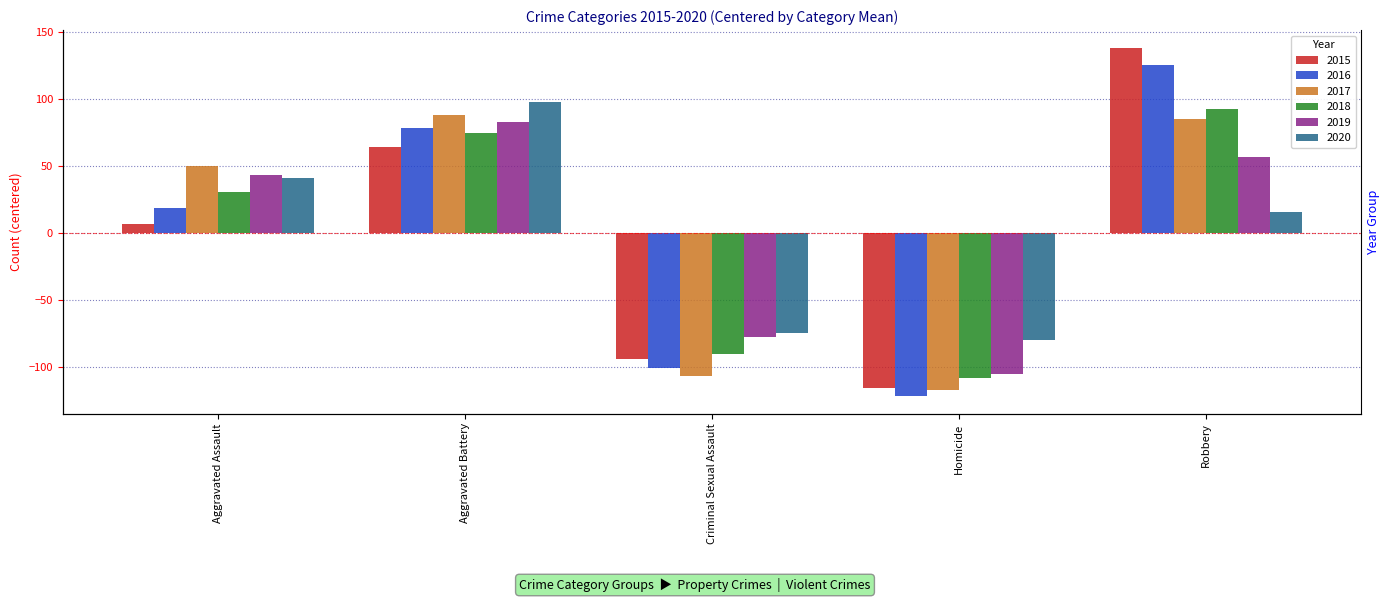

List the series in order of their peak value, highest first.

2015, 2016, 2020, 2018, 2017, 2019